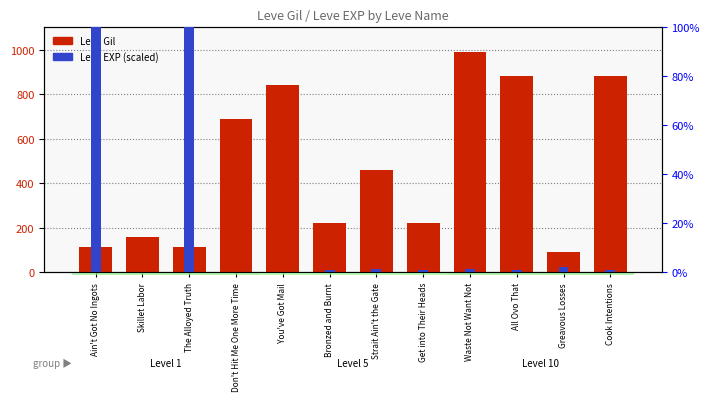

Which has a higher value, Strait Ain't the Gate or Waste Not Want Not?

Waste Not Want Not